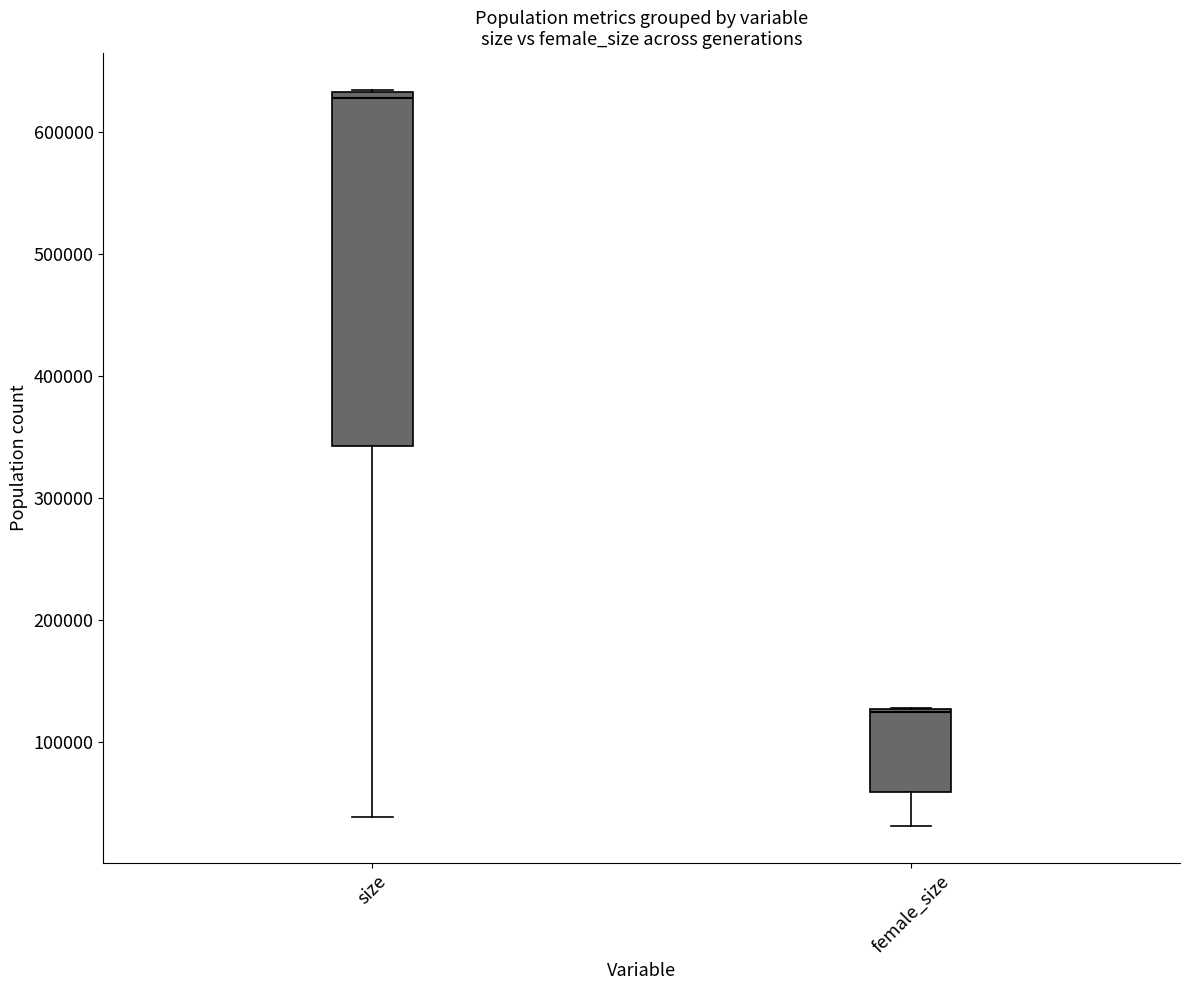

Reading left to right, read every box against the y-axis: the position of its median line, the range the box covers, and the ends of its whiskers. The values are not printed on the chart, so give them approximately, as read against the axis.

size: median 630000 (just below the box's upper edge), box 340000 to 630000, whiskers 40000 to 630000
female_size: median 120000, box 60000 to 130000, whiskers 30000 to 130000